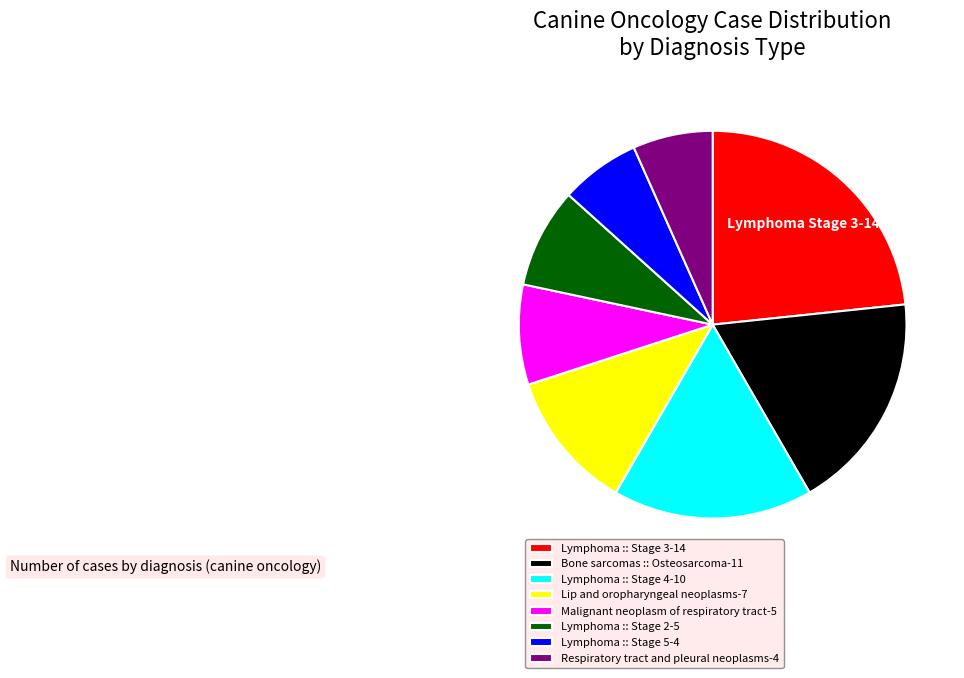

Combined, do Lymphoma :: Stage 3-14 and Malignant neoplasm of respiratory tract-5 account for over 50%?

No